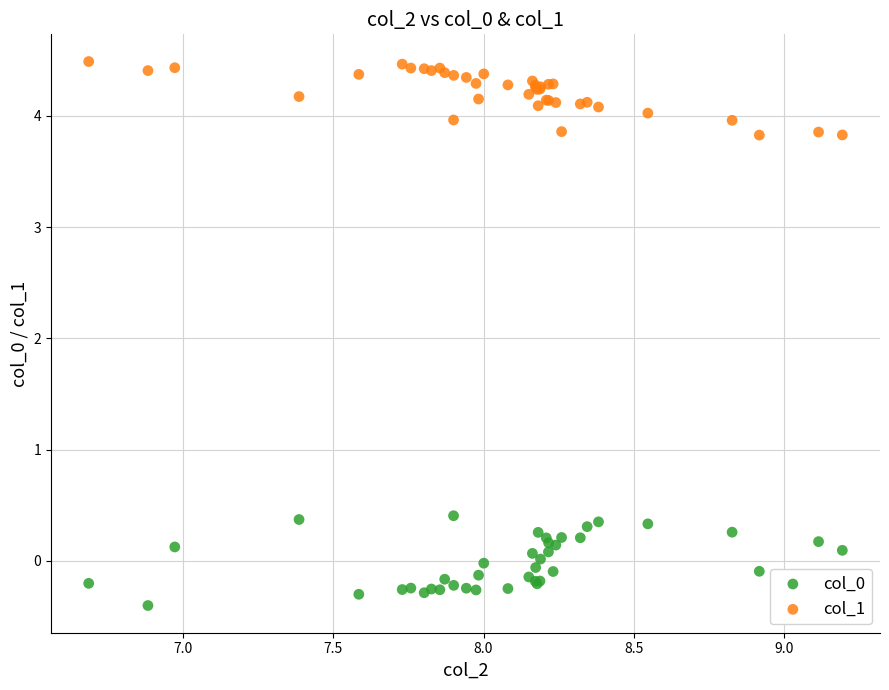

Which series contains the highest Y value?

col_1